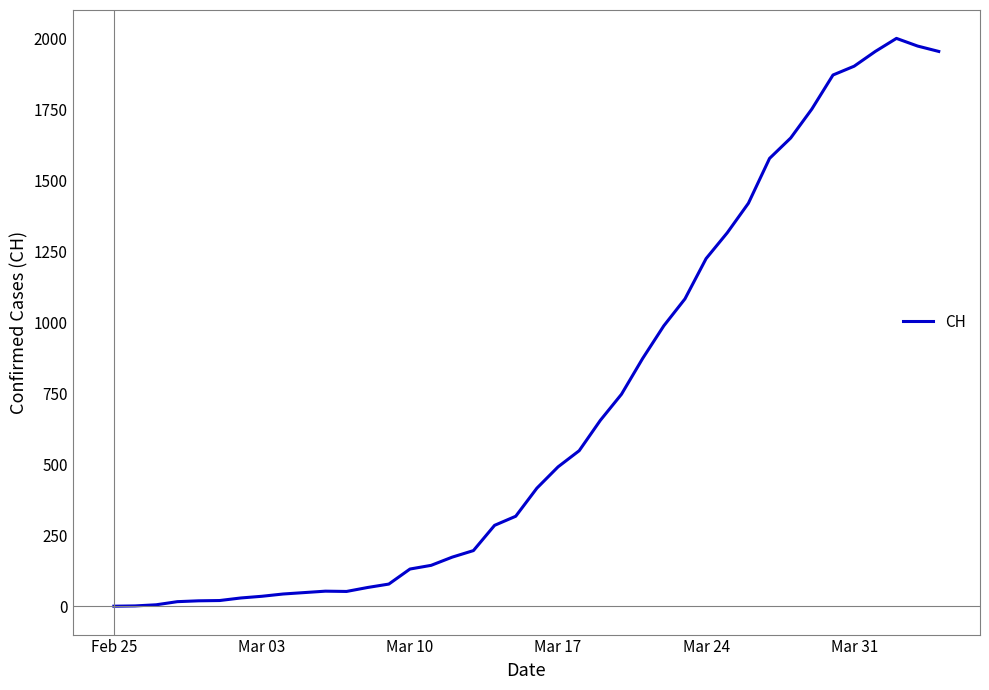

Count the number of categories in the chart.

40